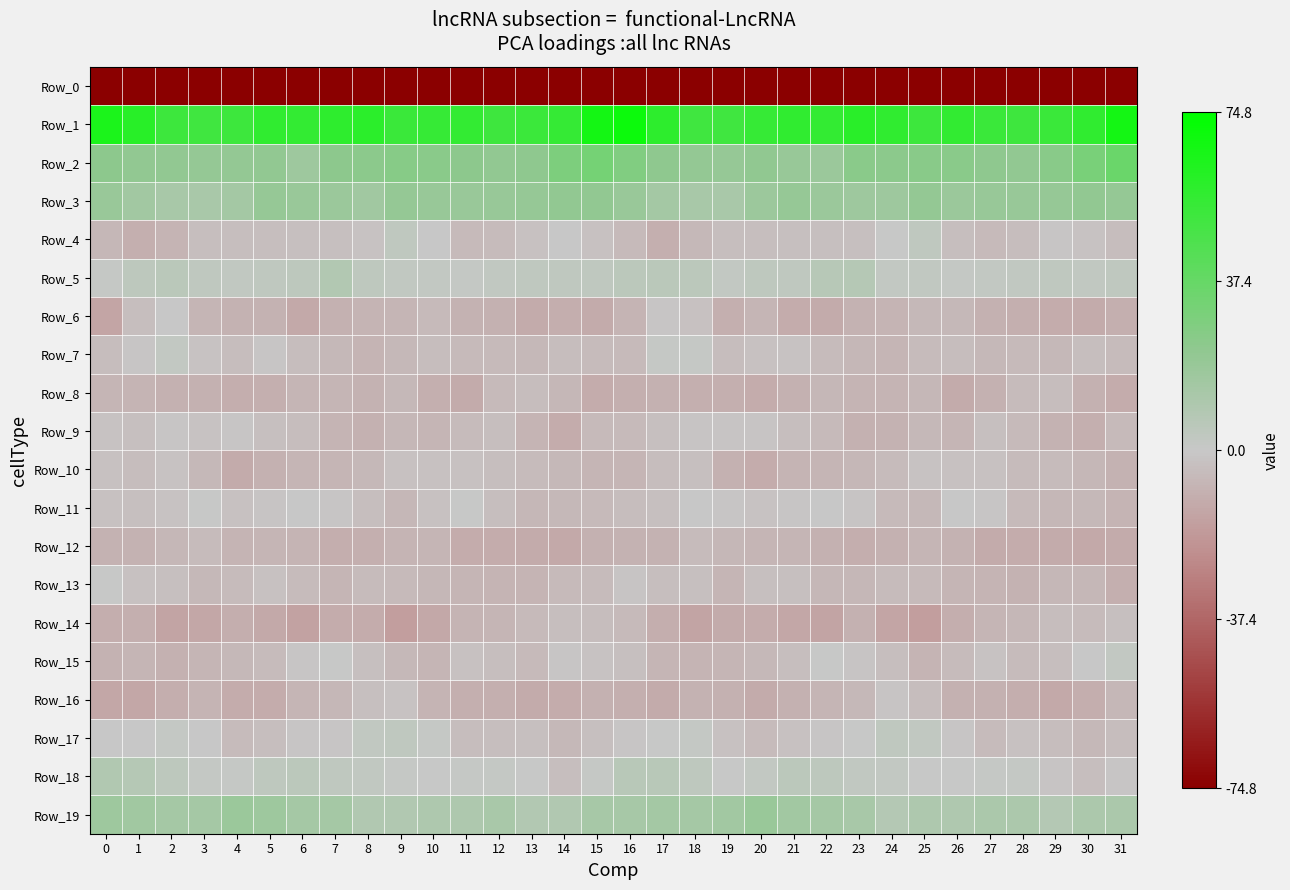

At which category is the sum across all series the highest?

16